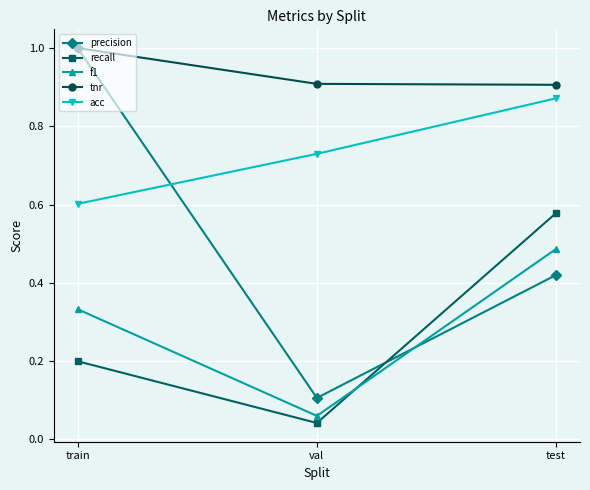

At test, list the series in order from smallest to largest.

precision, f1, recall, acc, tnr